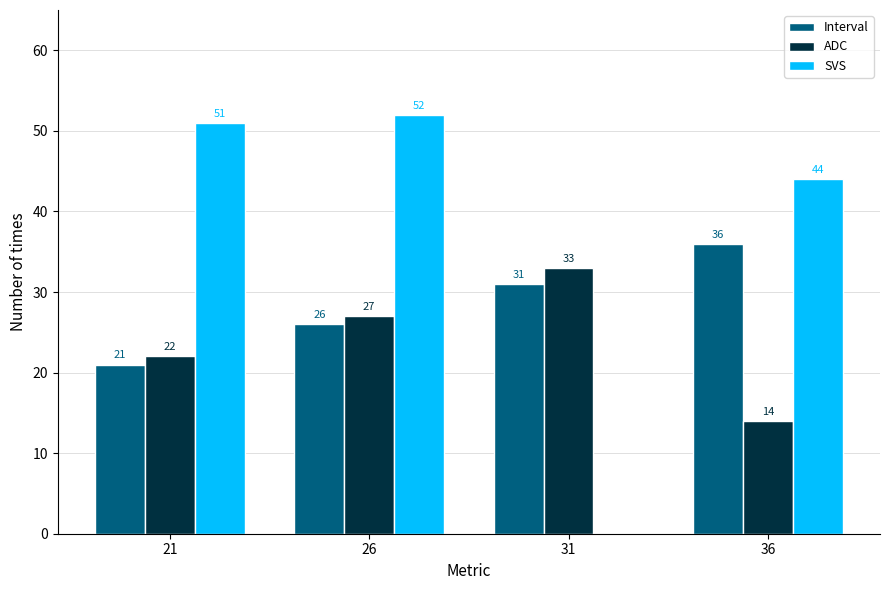

What is the approximate value of ADC at 31?

33